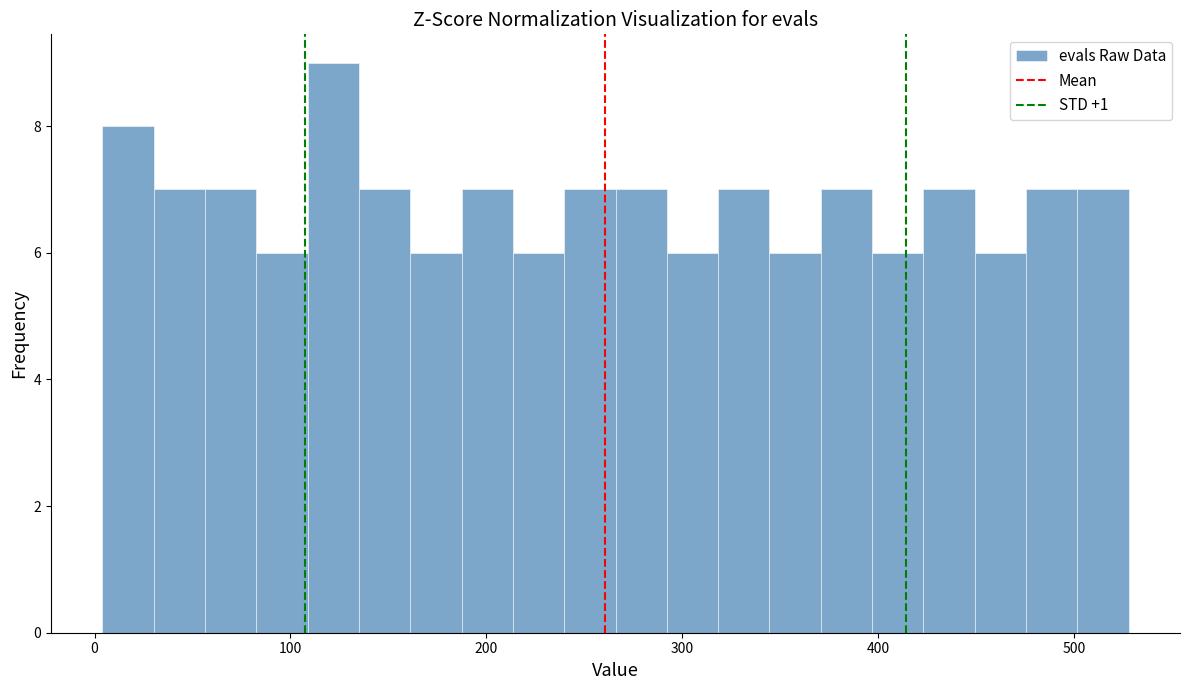

Around what value on the x-axis is the tallest bar? Give the approximate position of its centre, as read against the axis.

120